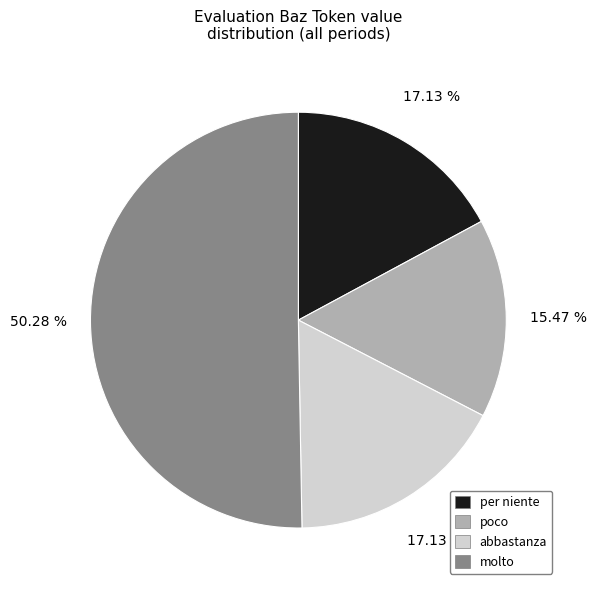

Which slice is the largest?

molto